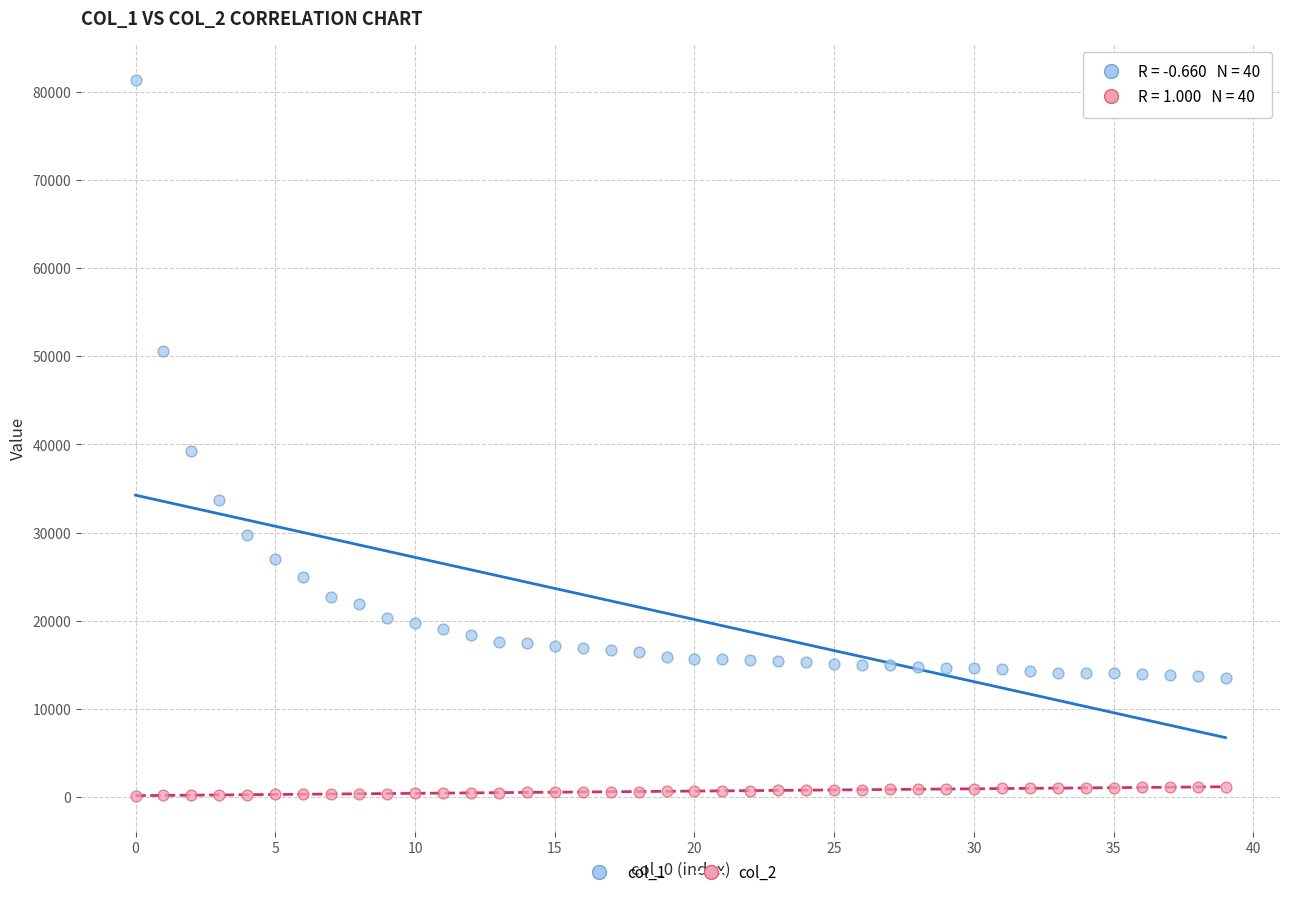

What are all the series names shown in the legend?

col_1, col_2